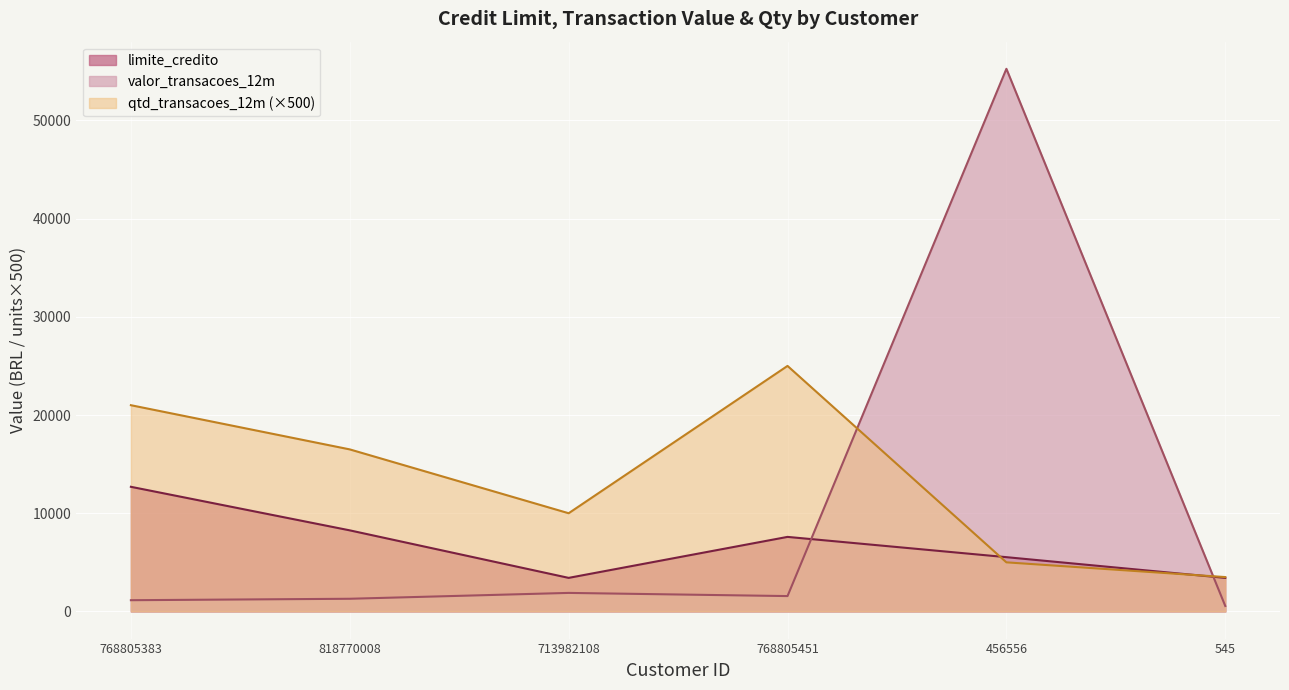

At which category is the sum across all series the highest?

456556